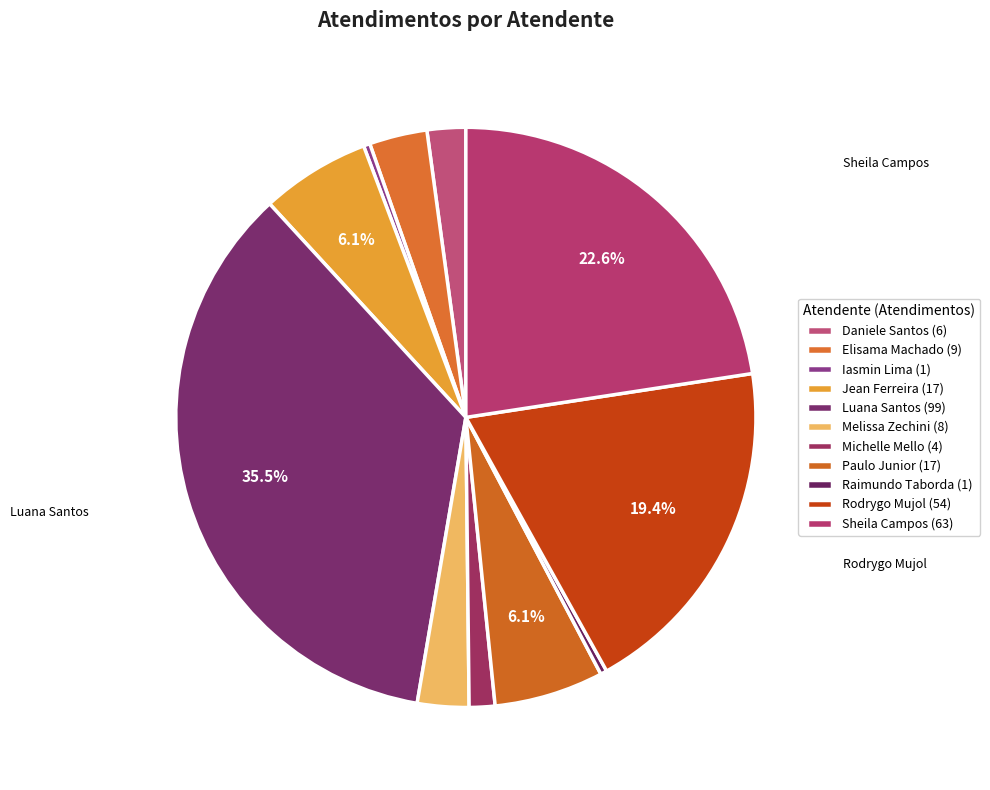

Count the number of slices in the pie.

11